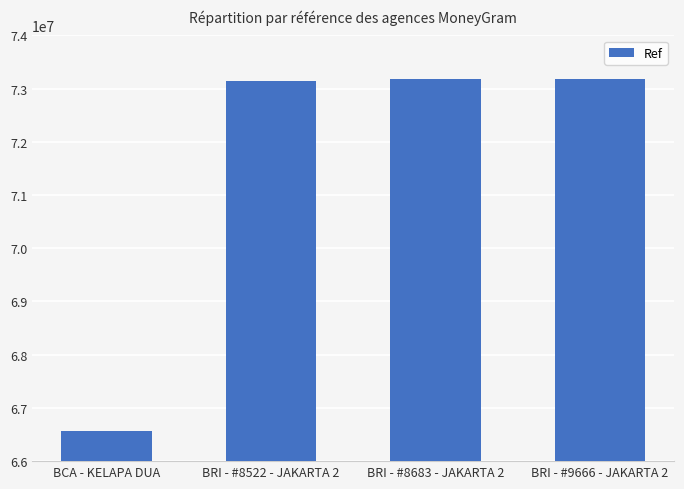

How many bars are there in total?

4